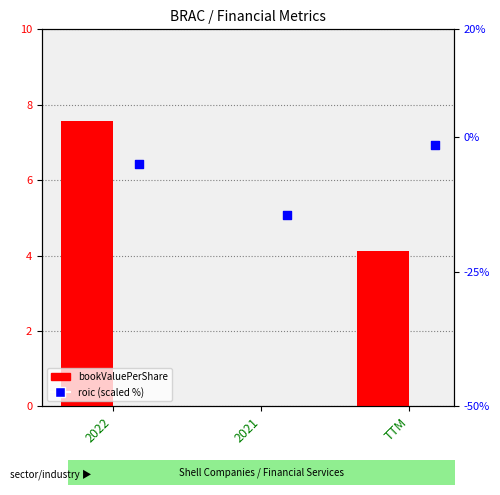

At how many categories does at least one series exceed -14?

3